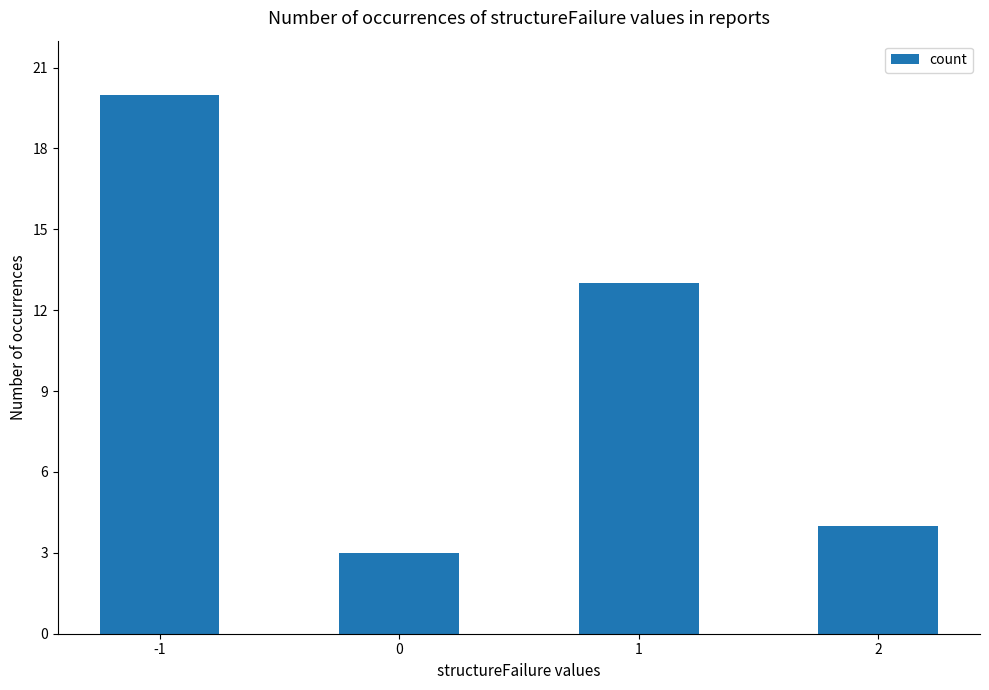

What is the ratio of the value at 2 to the value at 1?

0.3